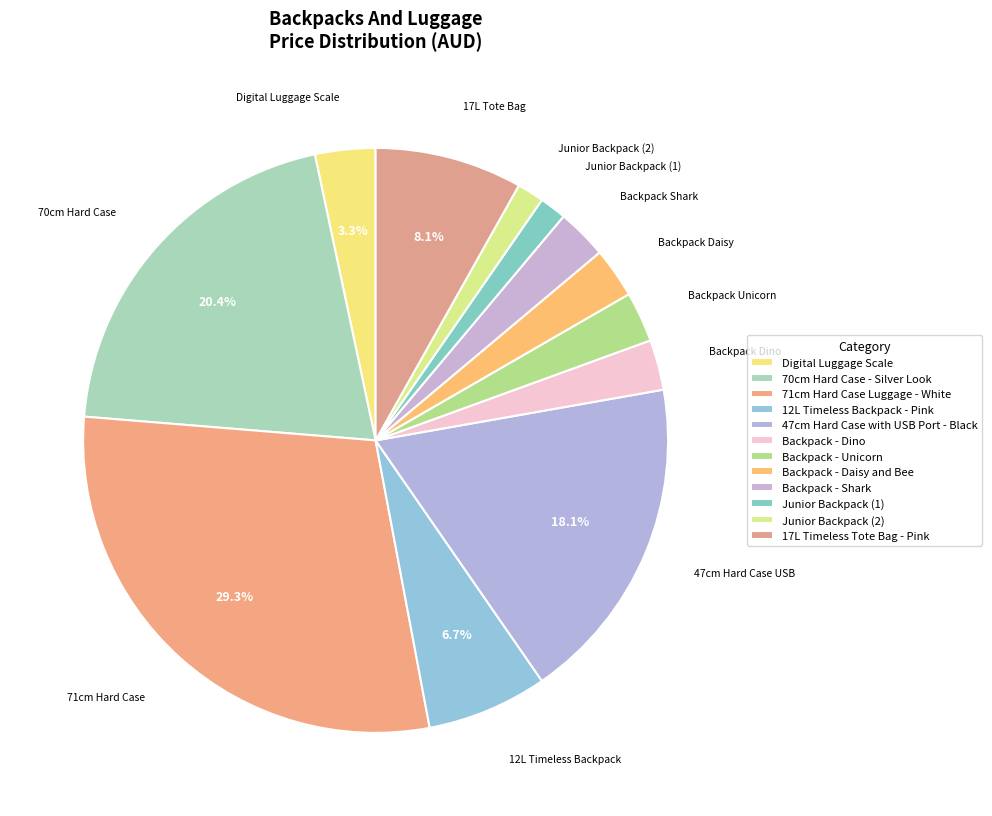

What is the smallest slice in the pie chart?

Junior Backpack (1)